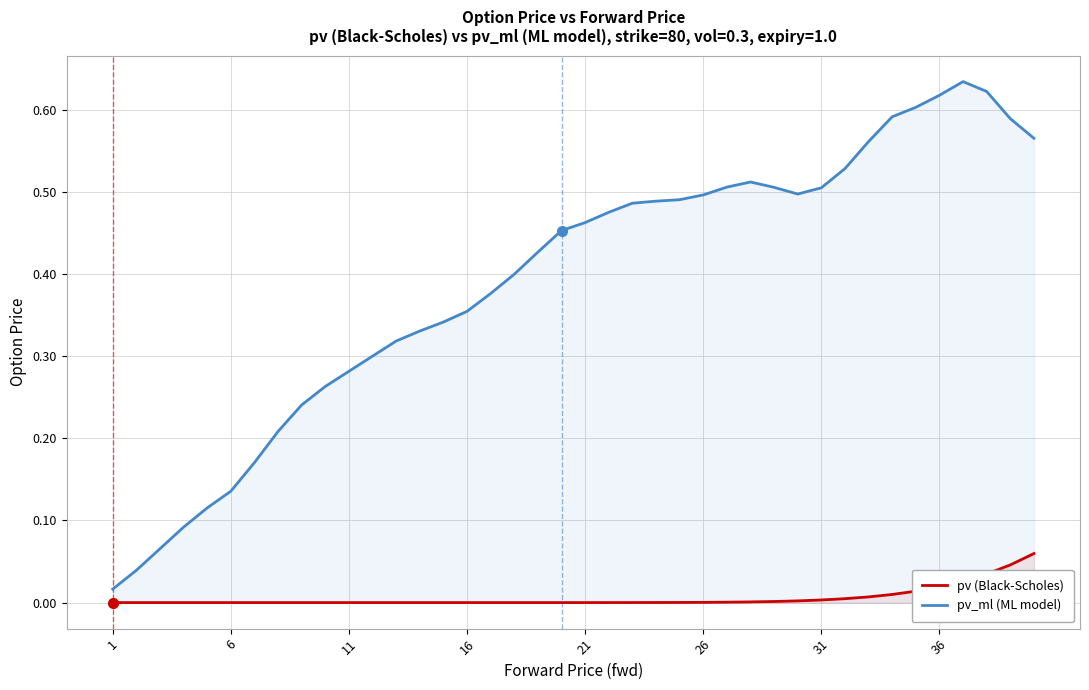

True or false: pv (Black-Scholes) and pv_ml (ML model) cross at least once.

False